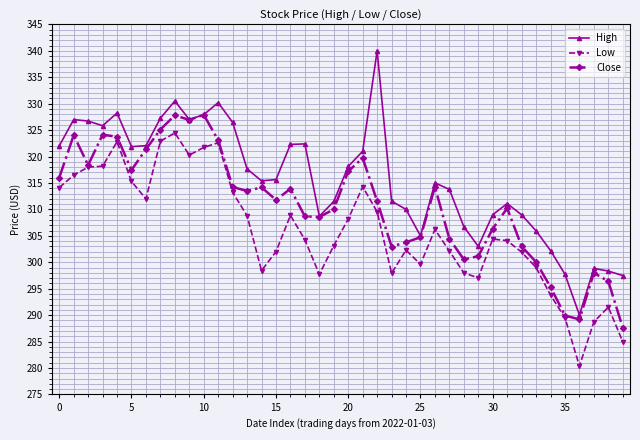

What is the value of the Close point at the 39th from the left?

296.4